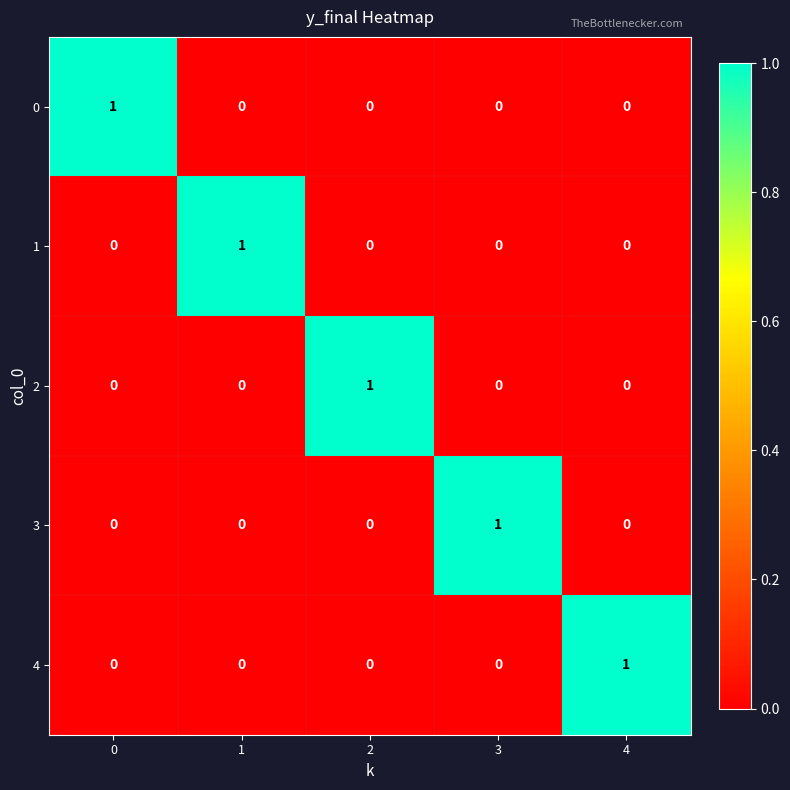

Count the 3 values in the range 0 to 1.

5